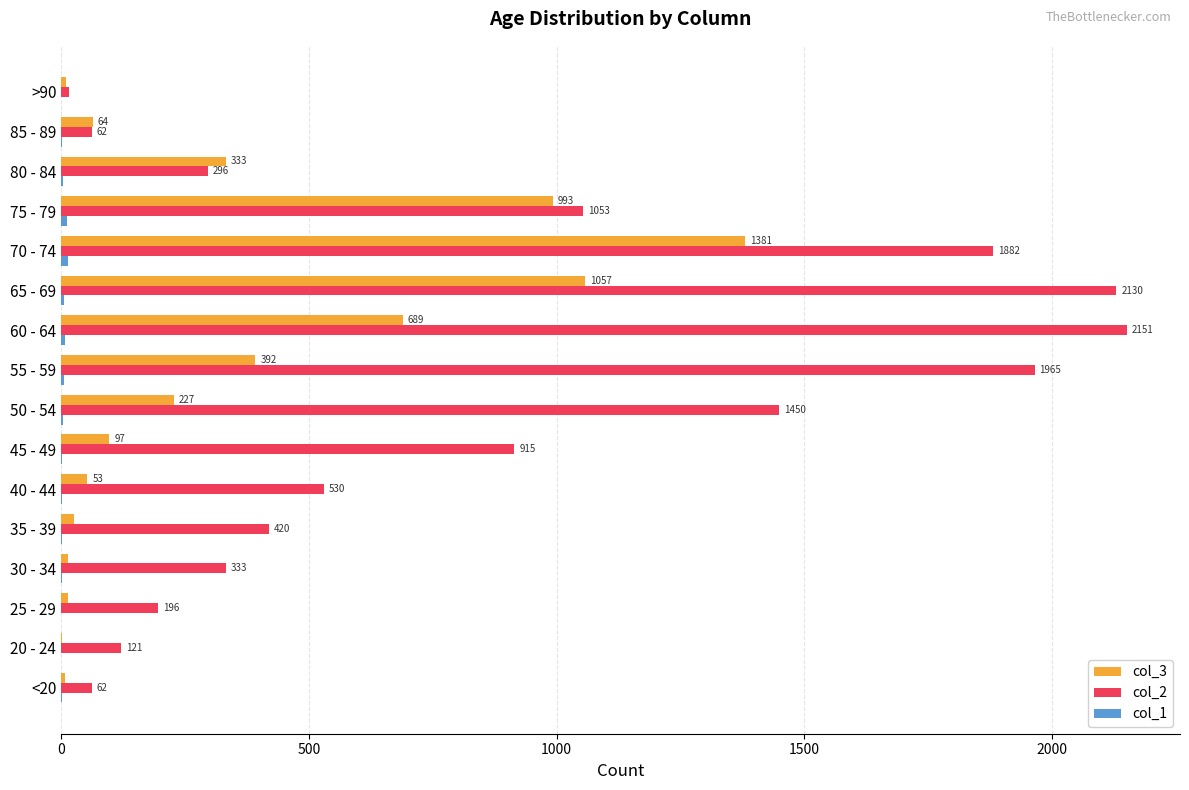

At which category is the sum across all series the highest?

70 - 74